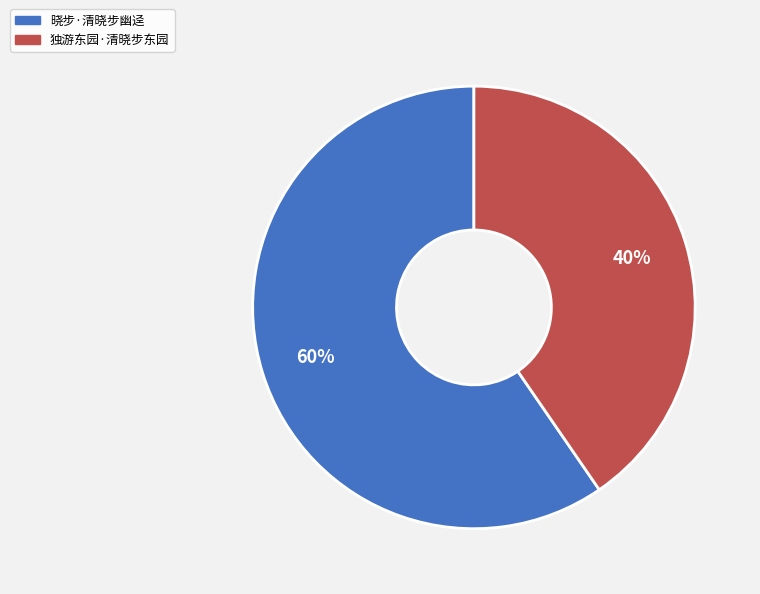

To the nearest percent, what is the combined percentage of 晓步·清晓步幽迳 and 独游东园·清晓步东园?

100%